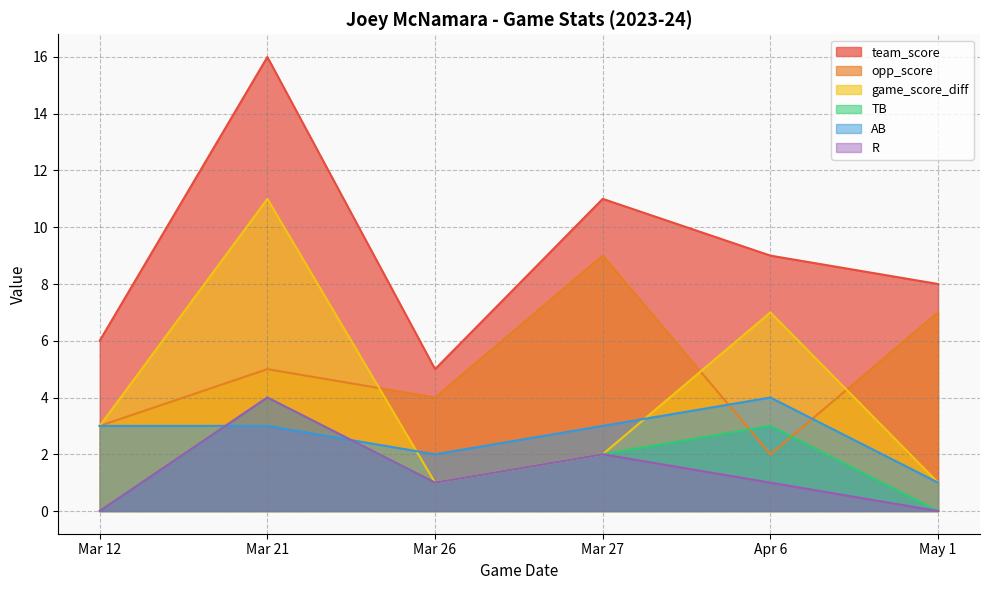

At which category does R reach its first local valley?

Mar 26